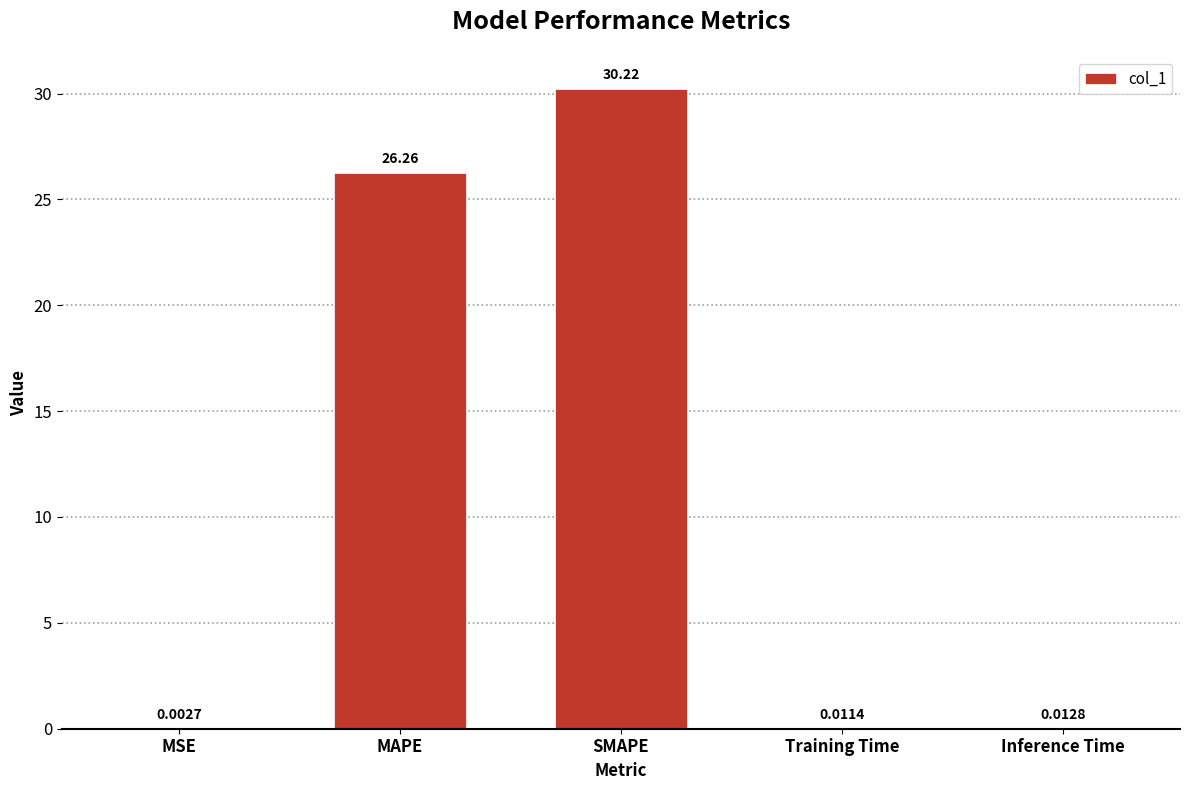

At which label is the value closest to 15?

MAPE